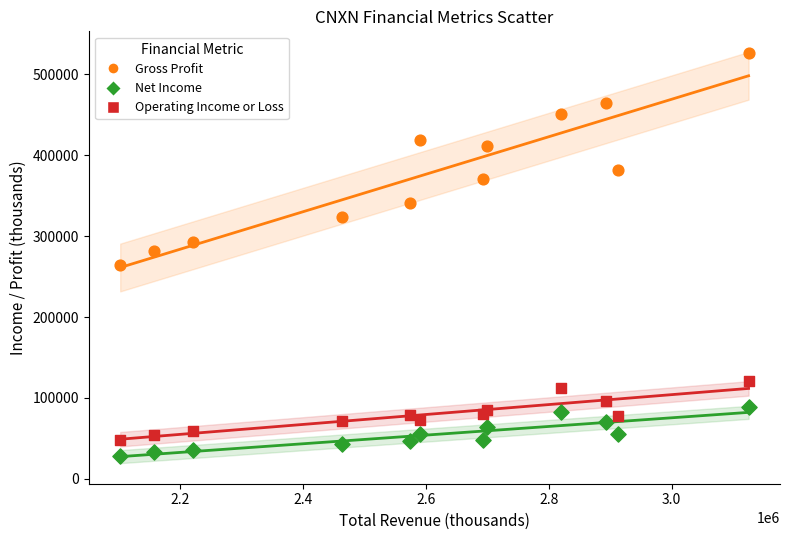

Which series has the widest spread of Y values?

Gross Profit